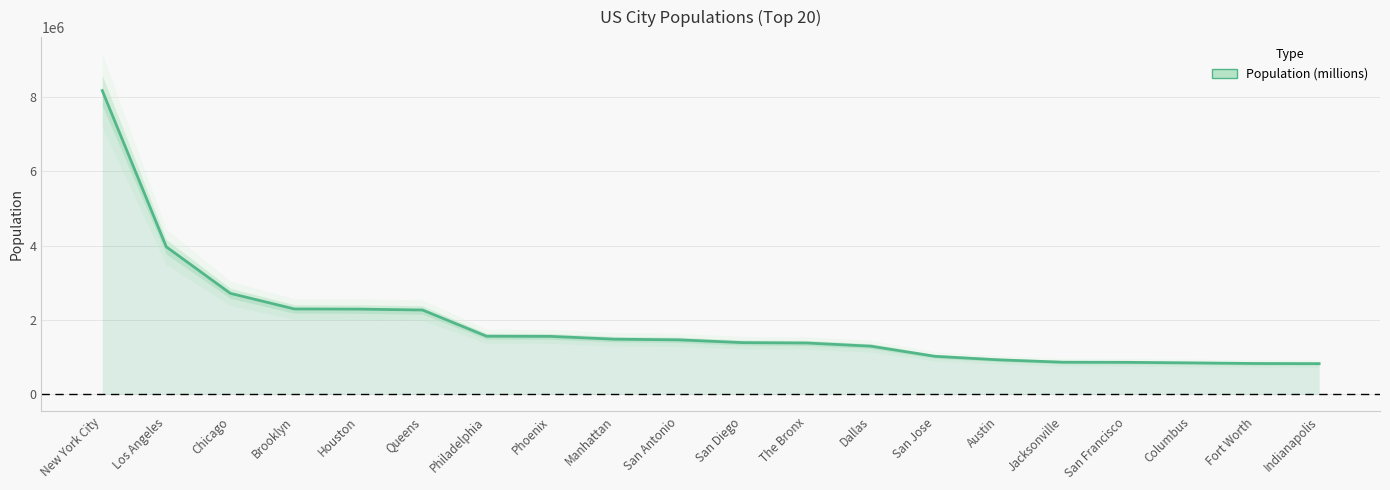

Count the number of values greater than 1469845.

9